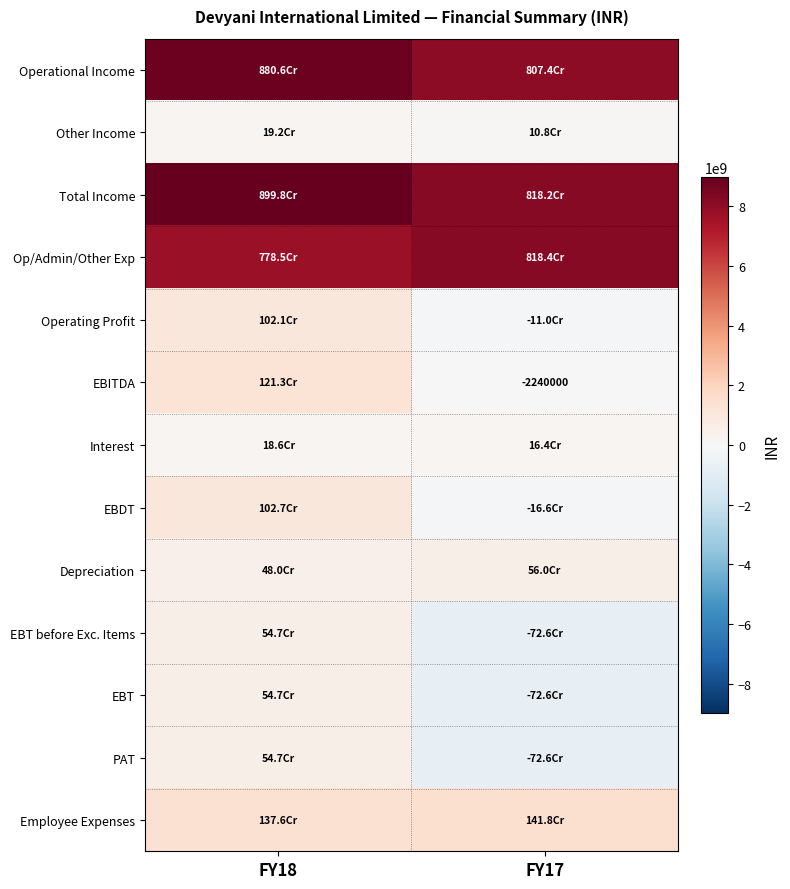

What is the spread (max minus min) of values at FY18?

8812580000